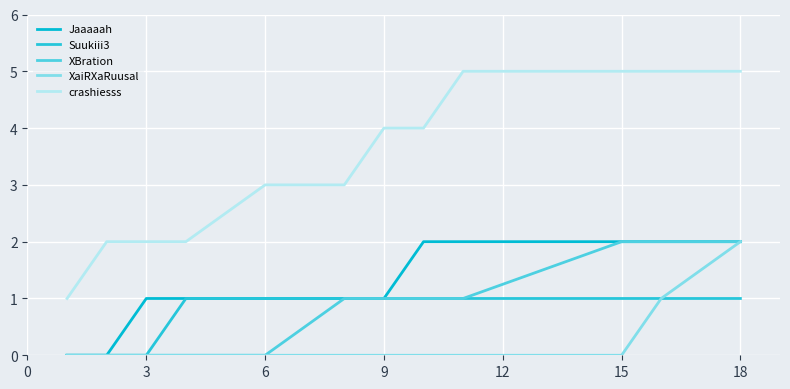

True or false: Jaaaaah has more than 0 points higher than both neighbors.

False